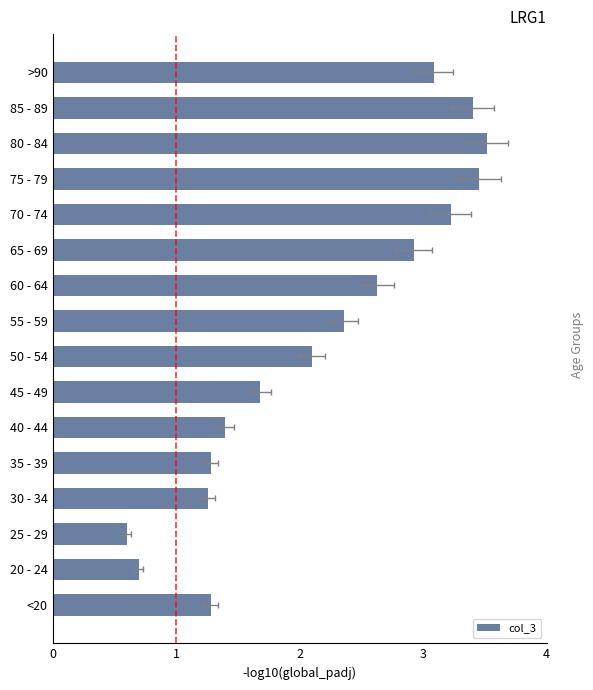

Where is the data nearest to the value 2?

50 - 54